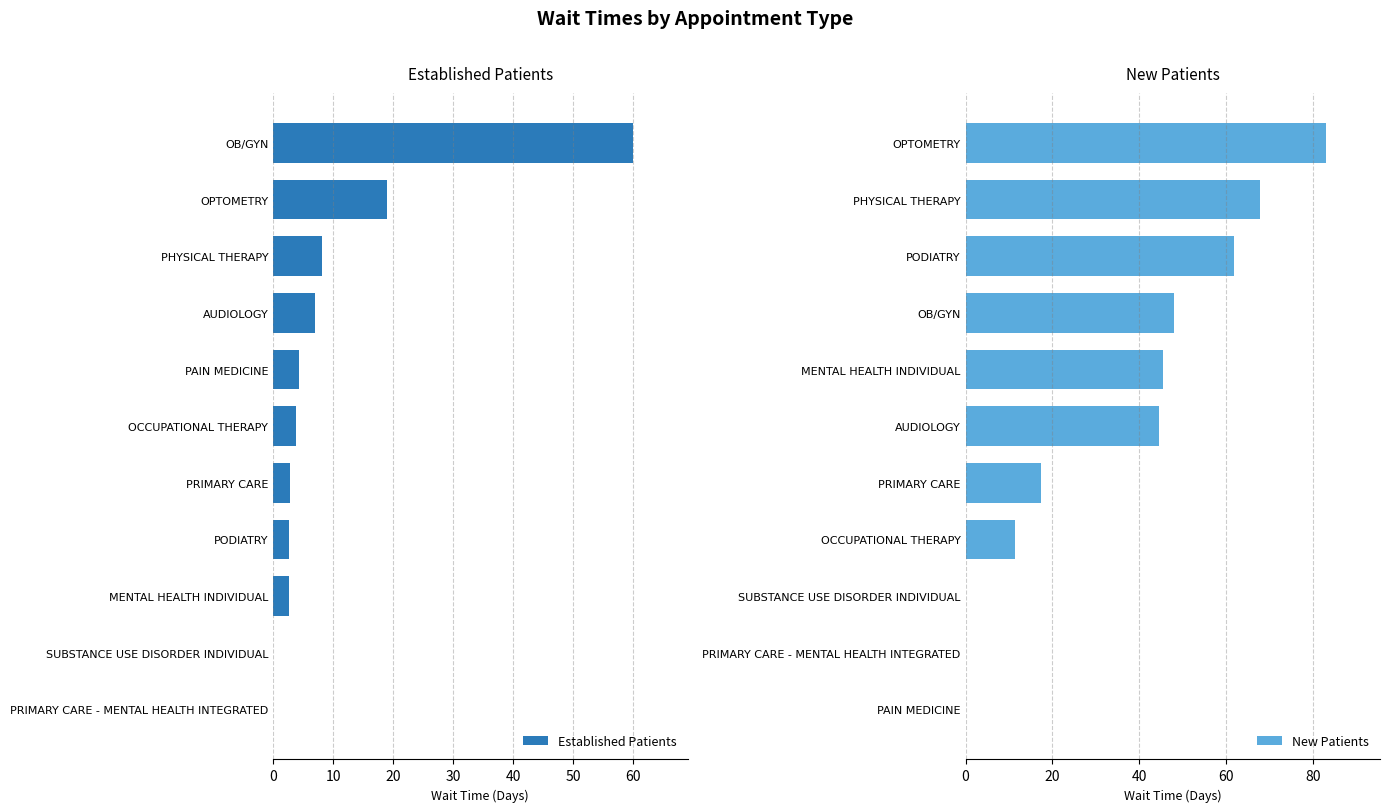

What is the sum of the New Patients values at PRIMARY CARE and OPTOMETRY?

100.3